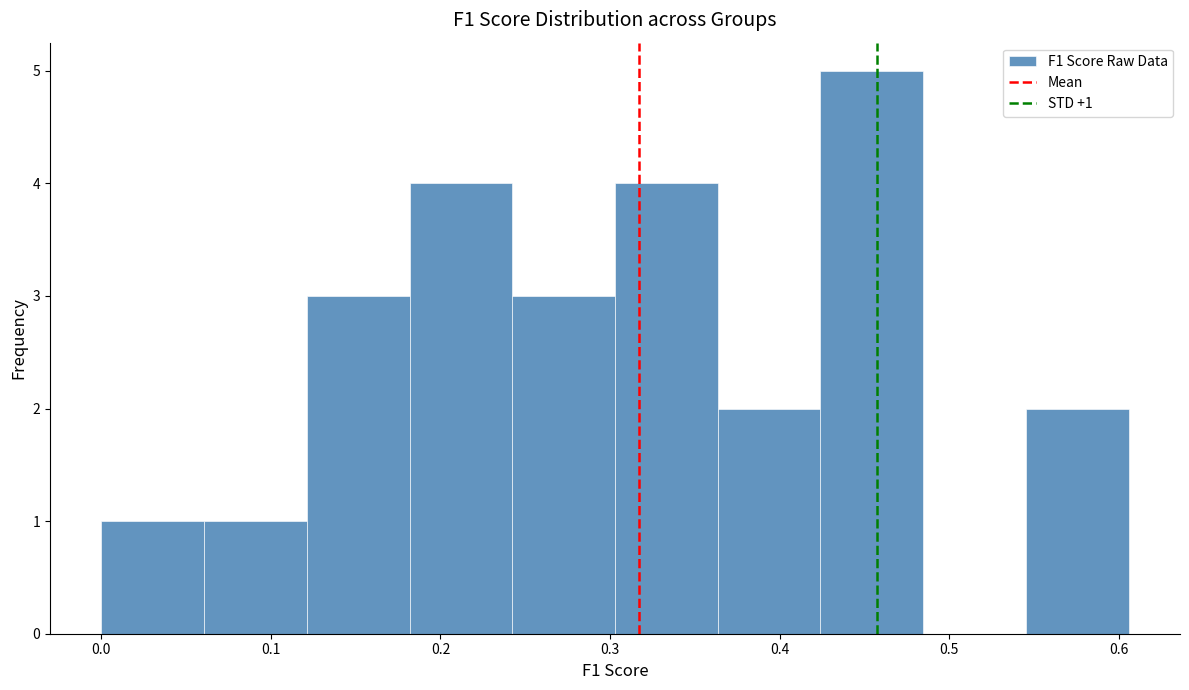

Over which range of the x-axis is the bar tallest?

0.42 to 0.48